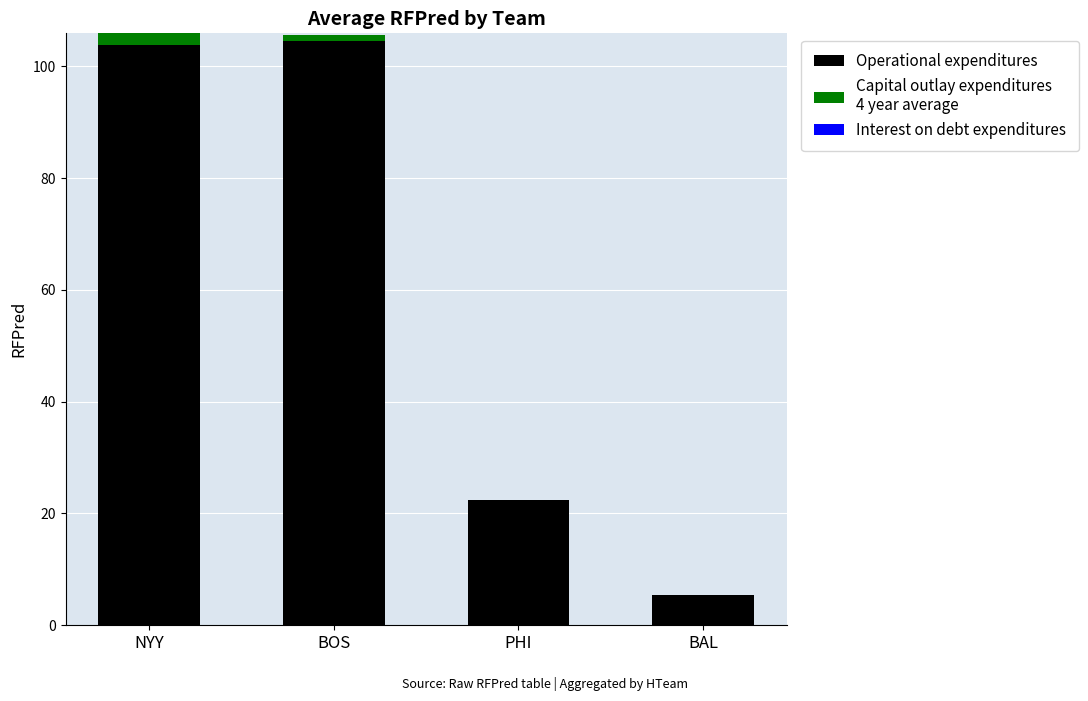

What is the total value across all series at BAL?

5.4